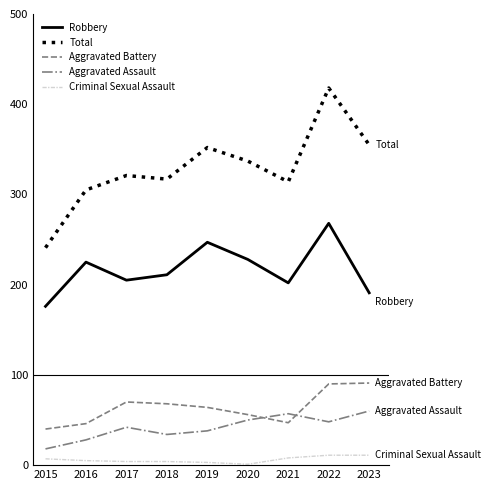

Which label corresponds to the largest value in the chart?

2022